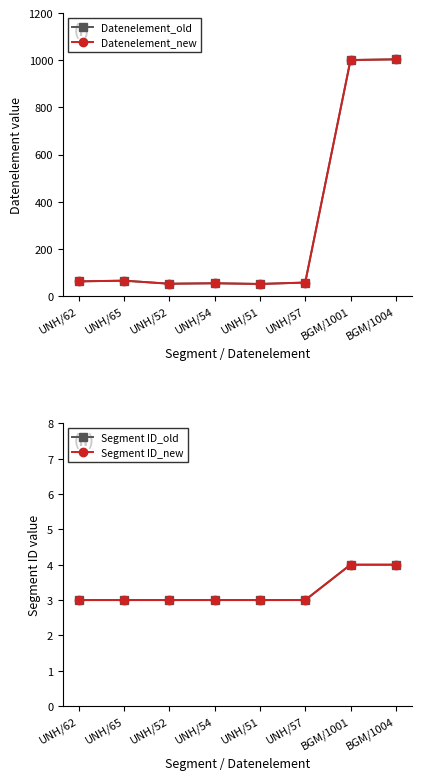

Is it true that Datenelement_new equals 52 at UNH/52?

True